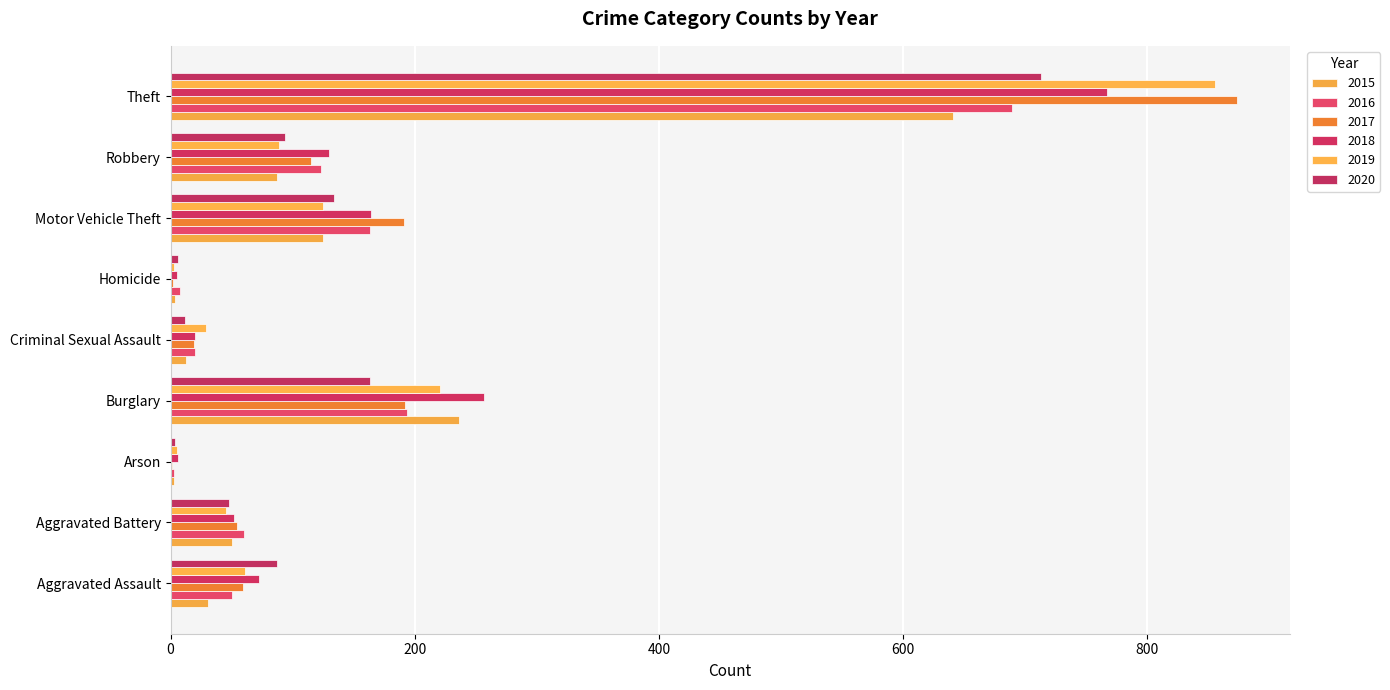

What is the sum of the 2017 values at Aggravated Battery and Burglary?

246